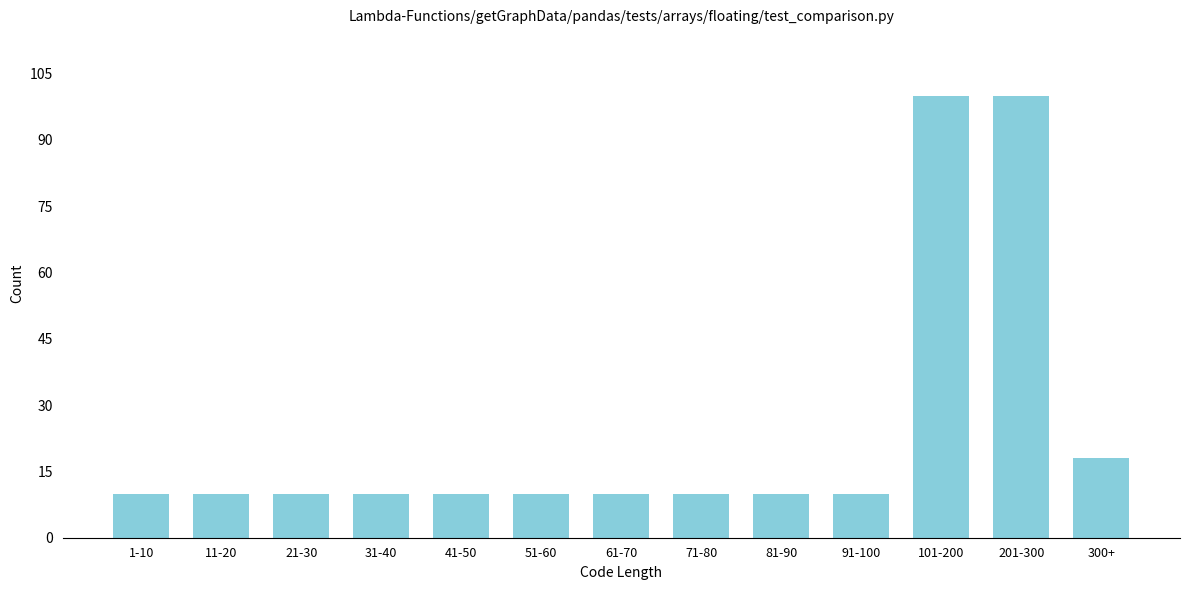

Reading left to right, extract all data points from this chart.

1-10=10	11-20=10	21-30=10	31-40=10	41-50=10	51-60=10	61-70=10	71-80=10	81-90=10	91-100=10	101-200=100	201-300=100	300+=18